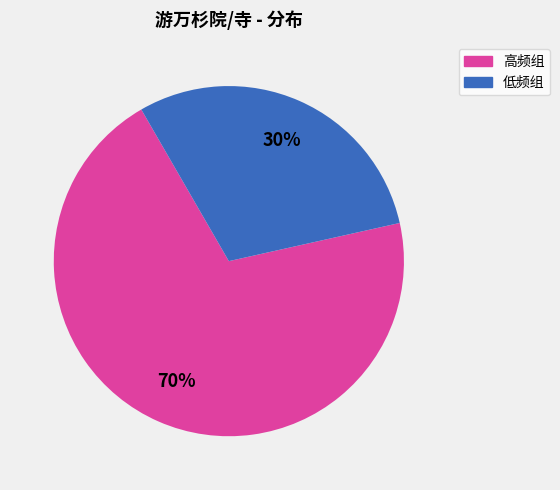

To the nearest percent, what is the difference between the largest and smallest slice percentages?

40%